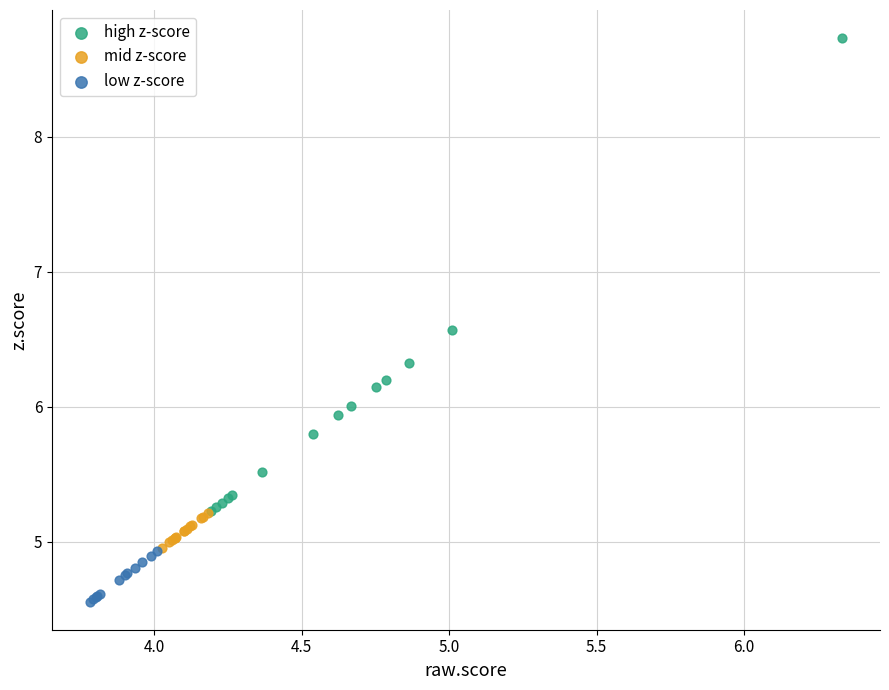

Which series contains the highest Y value?

high z-score